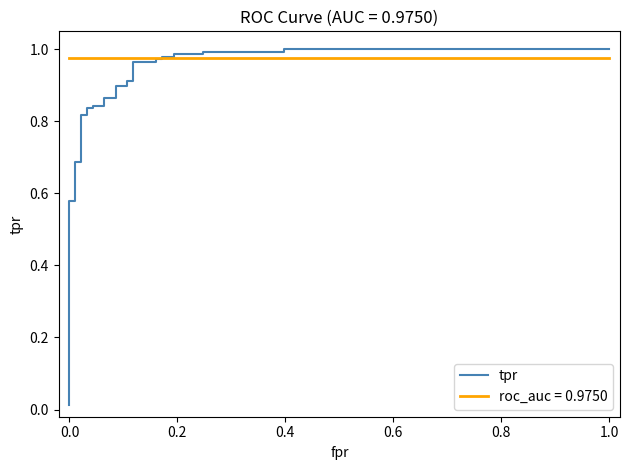

What is the sum of the values at 8 and 9?

0.6